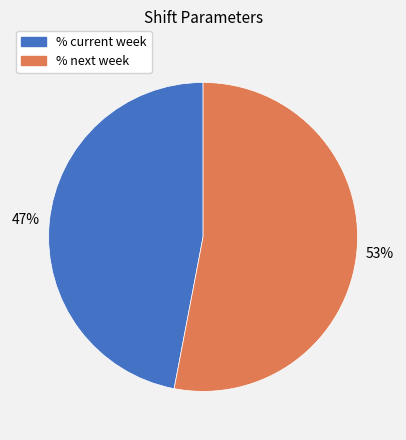

How many slices are in this pie chart?

2